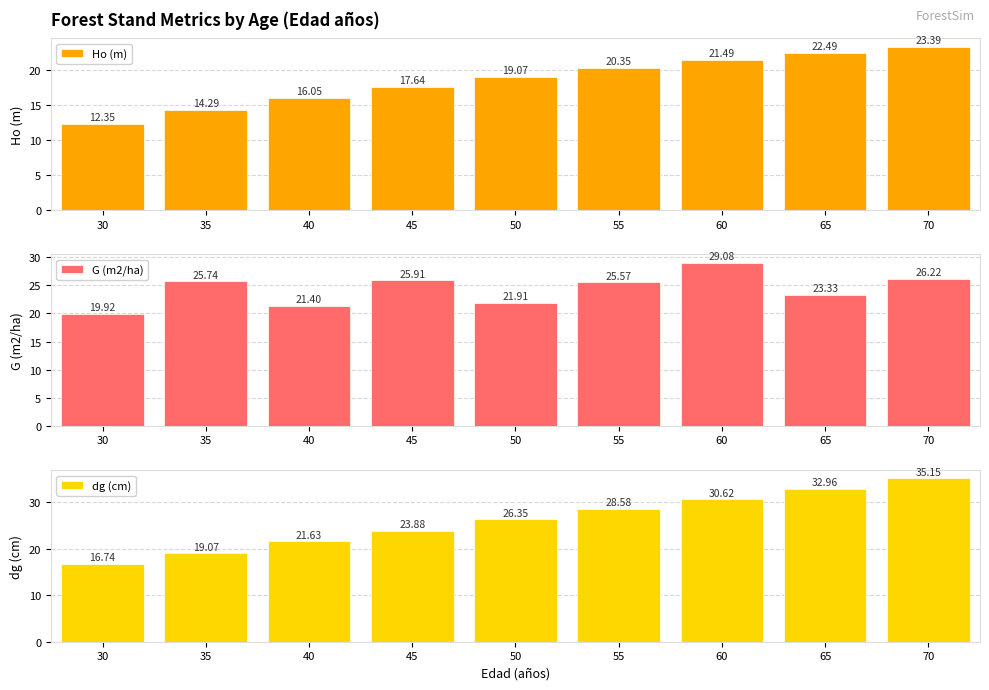

Reading left to right, what are all the values shown in this chart?

Ho (m): 30=12.3	35=14.3	40=16.1	45=17.6	50=19.1	55=20.4	60=21.5	65=22.5	70=23.4
G (m2/ha): 30=19.9	35=25.7	40=21.4	45=25.9	50=21.9	55=25.6	60=29.1	65=23.3	70=26.2
dg (cm): 30=16.7	35=19.1	40=21.6	45=23.9	50=26.4	55=28.6	60=30.6	65=33.0	70=35.1